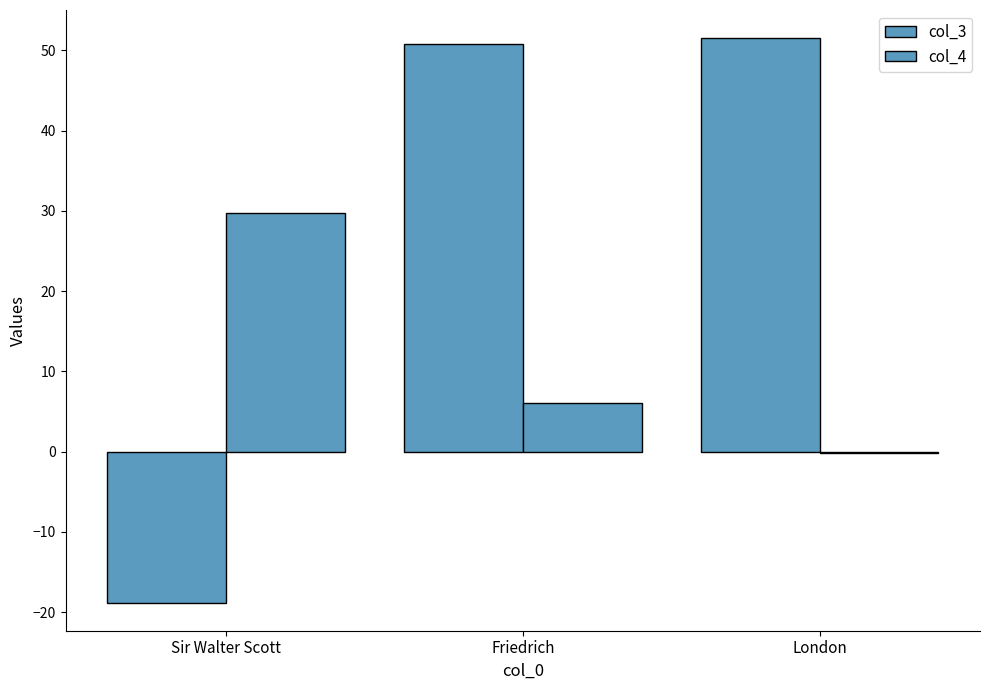

Count the number of categories in the chart.

3